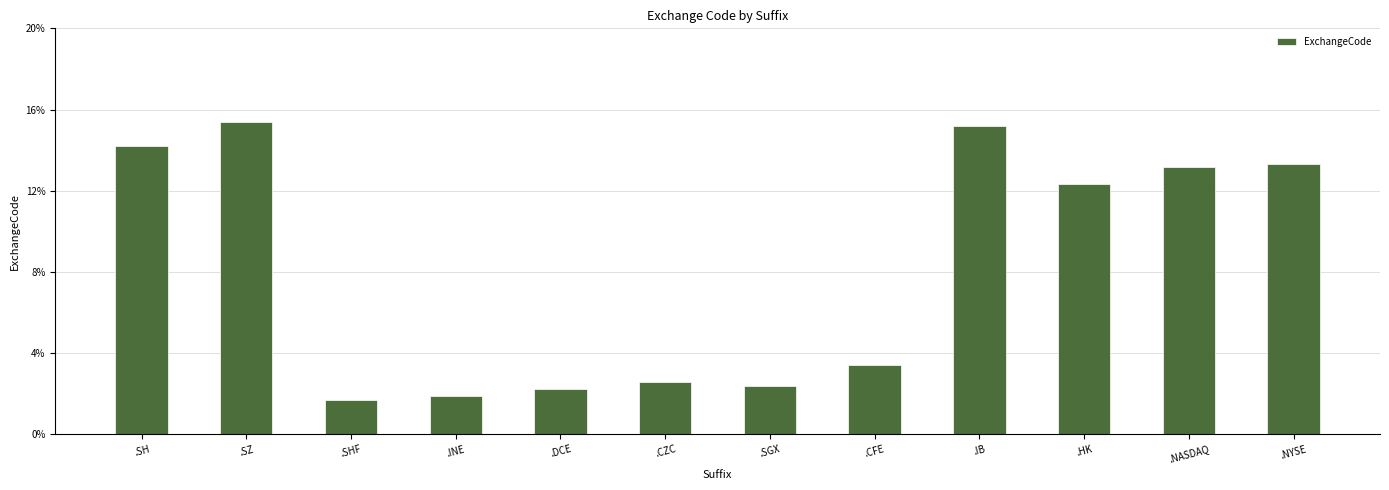

What is the value of the 6th bar from the left?

2.6